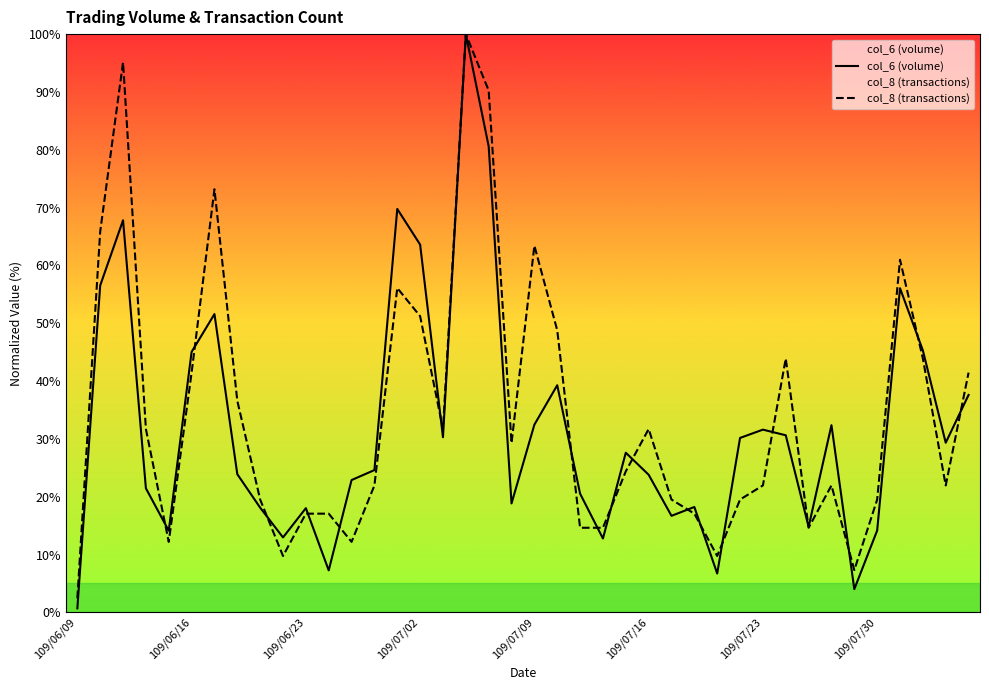

Which category has the lowest value in the col_8 (transactions) series?

109/06/09